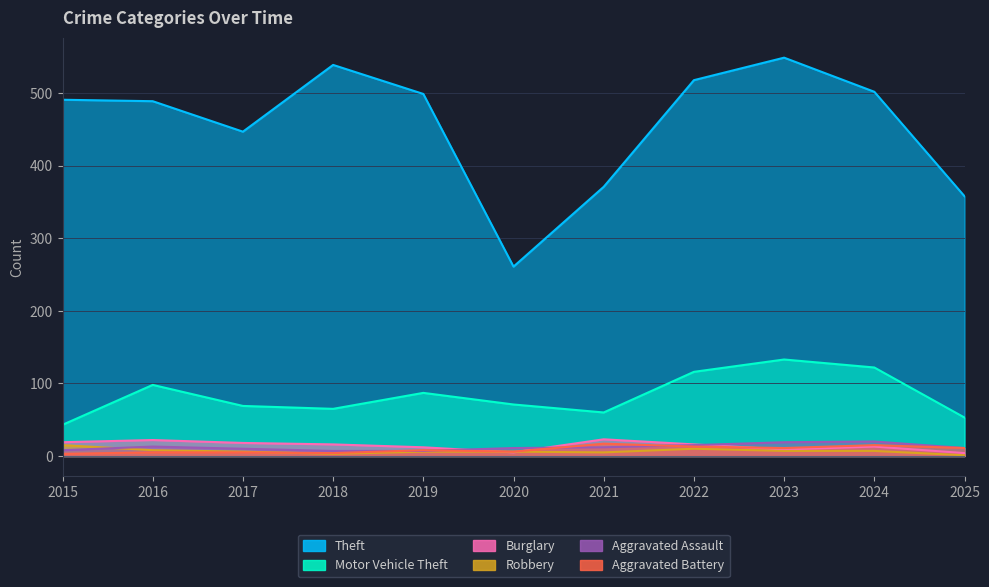

What is the total value across all series at 2022?

688